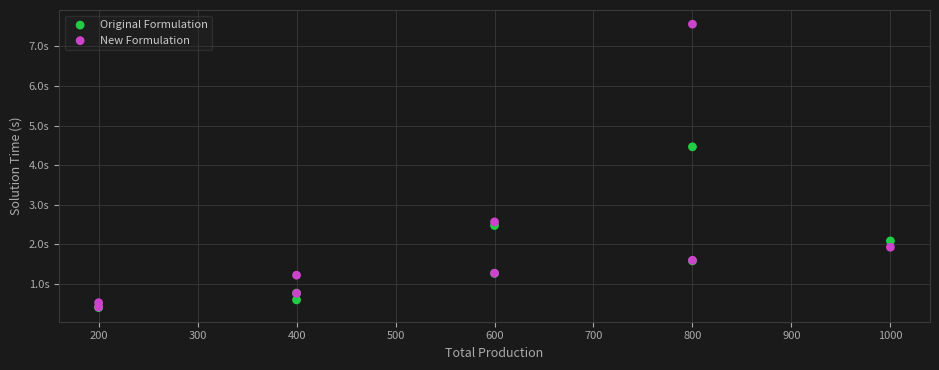

Which series reaches the maximum Y coordinate?

New Formulation